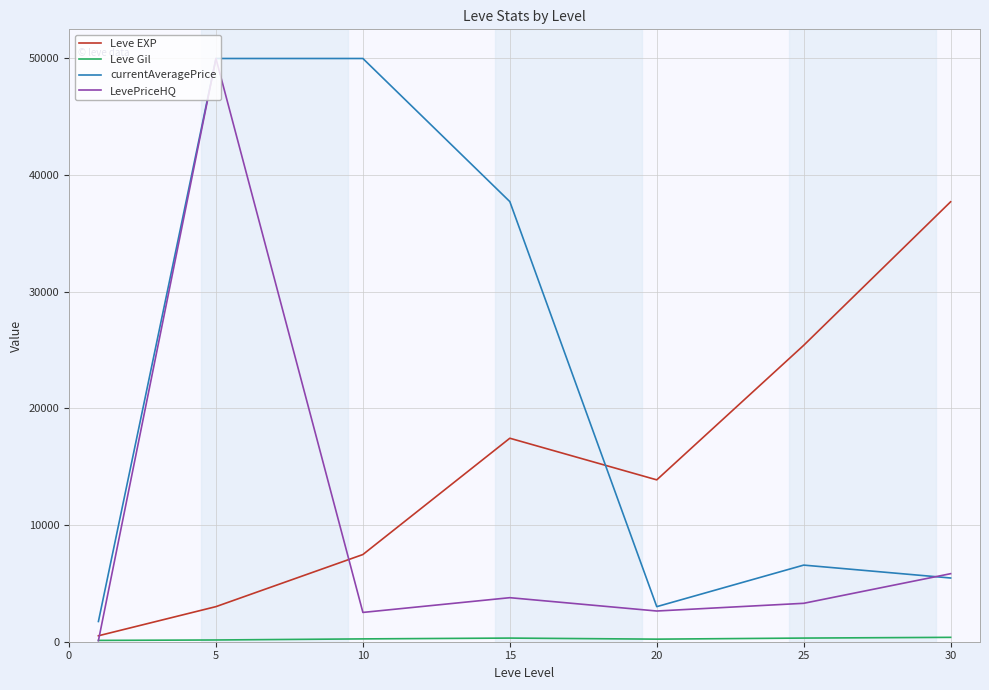

What is the greatest value displayed?

50000.0